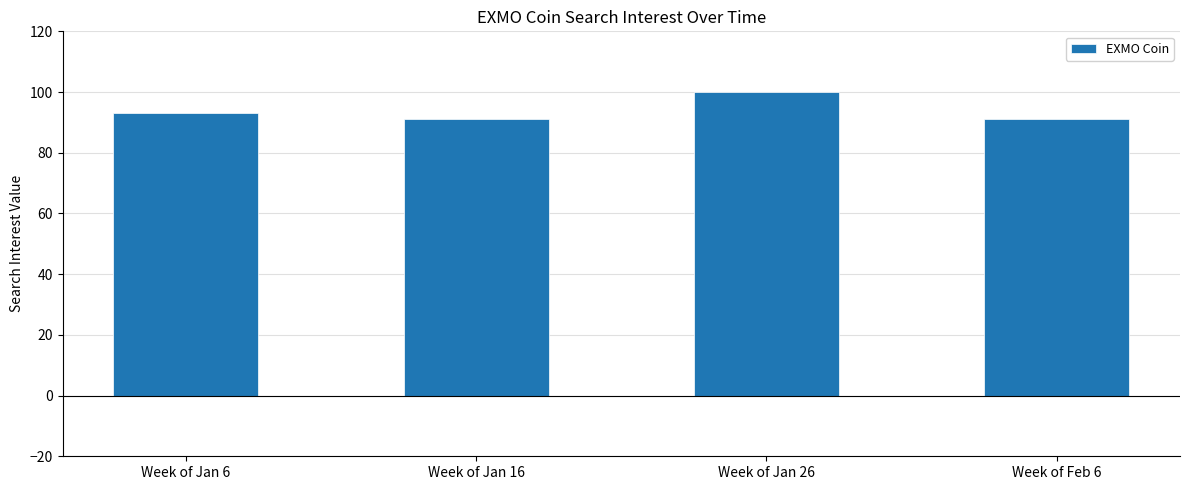

How many values are between 91 and 100?

4